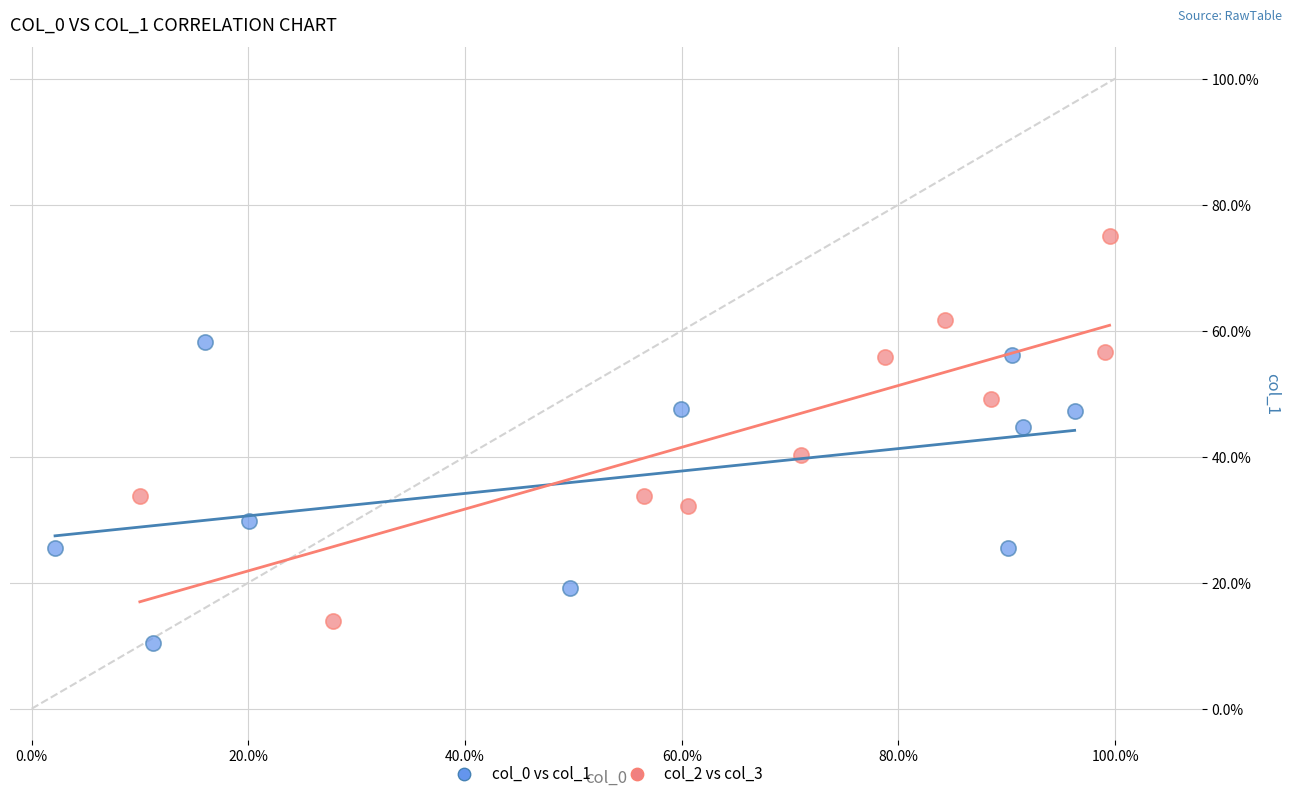

What are all the series names shown in the legend?

col_0 vs col_1, col_2 vs col_3